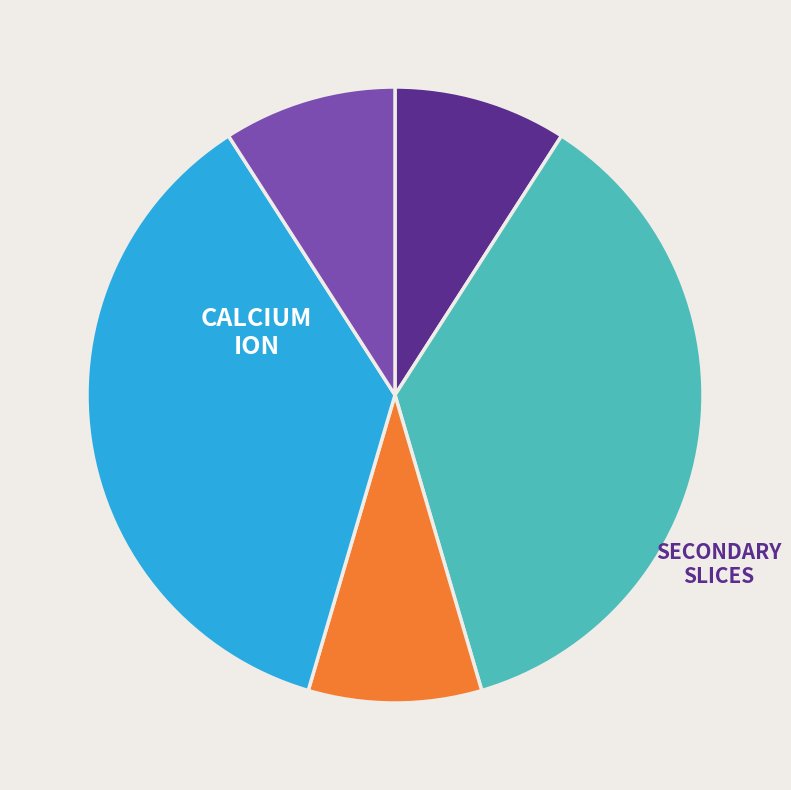

Is there any slice that represents more than half of the pie?

No